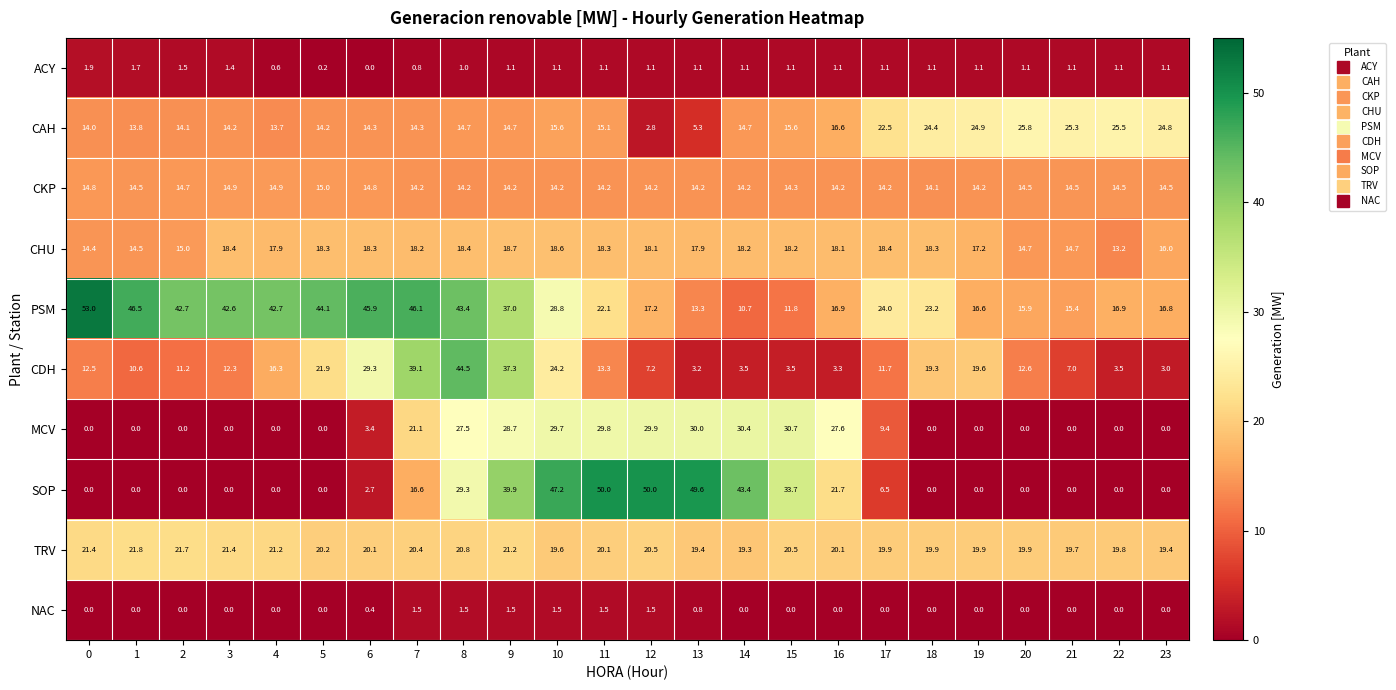

What is the spread (max minus min) of values at 12?

48.9